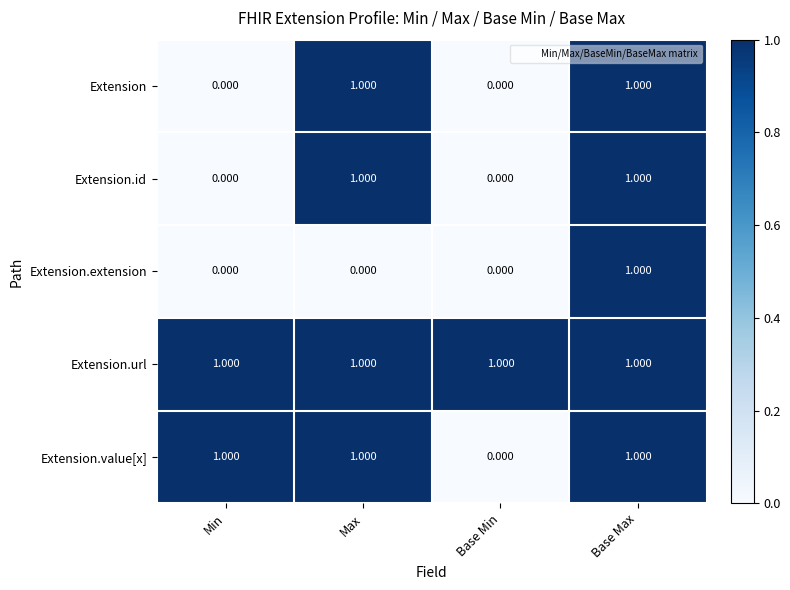

Which category has the highest value in the Extension.extension series?

Base Max